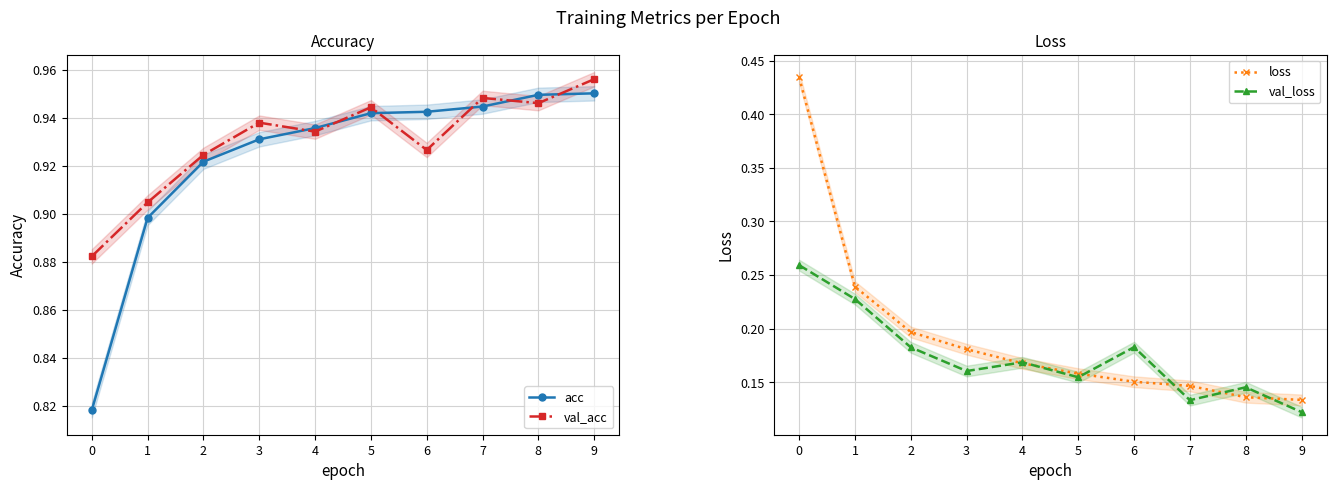

What is the value of the val_loss point at the 7th from the left?

0.2